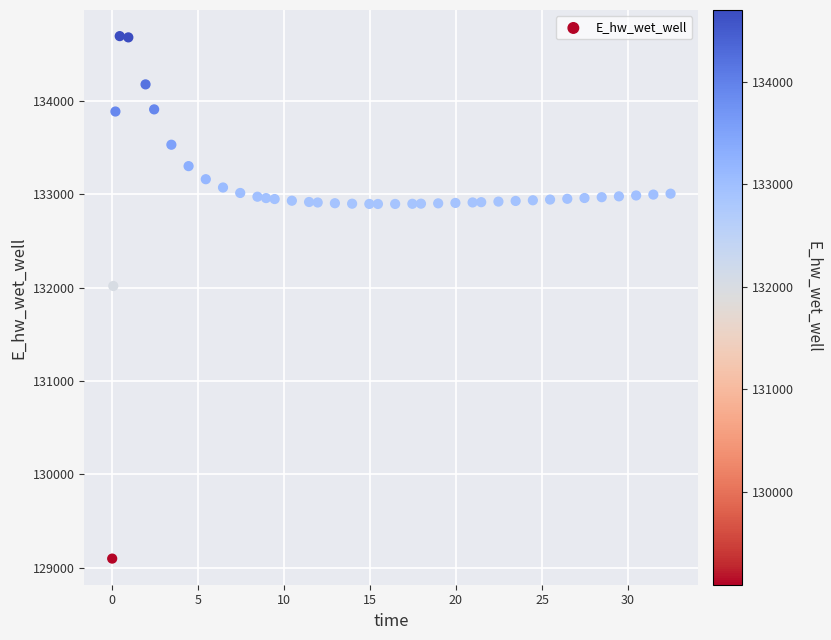

What Y value in the scatter plot is closest to 131896?

132018.5